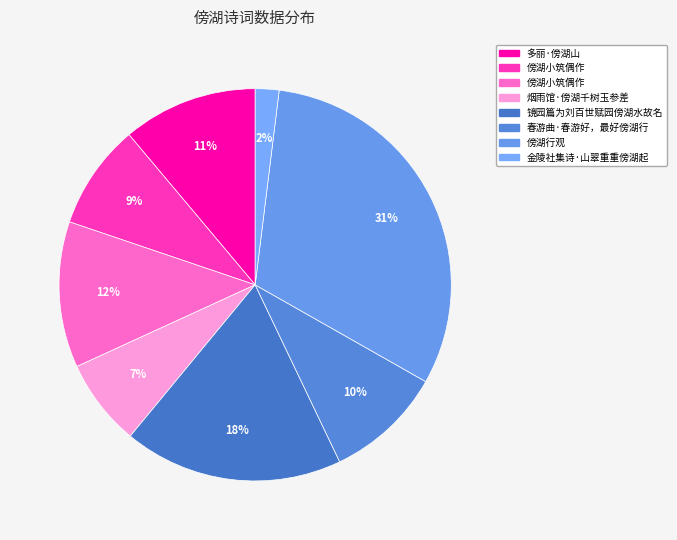

Count the number of slices in the pie.

8